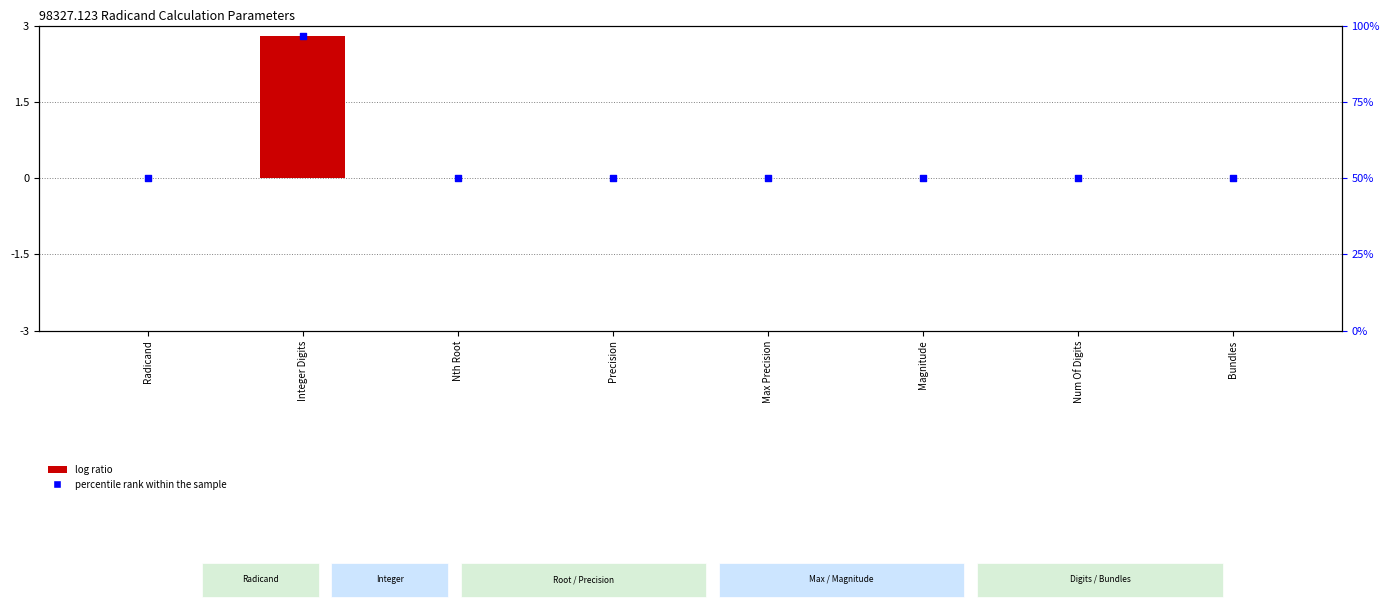

Which has a higher value, Max Precision or Nth Root?

Nth Root